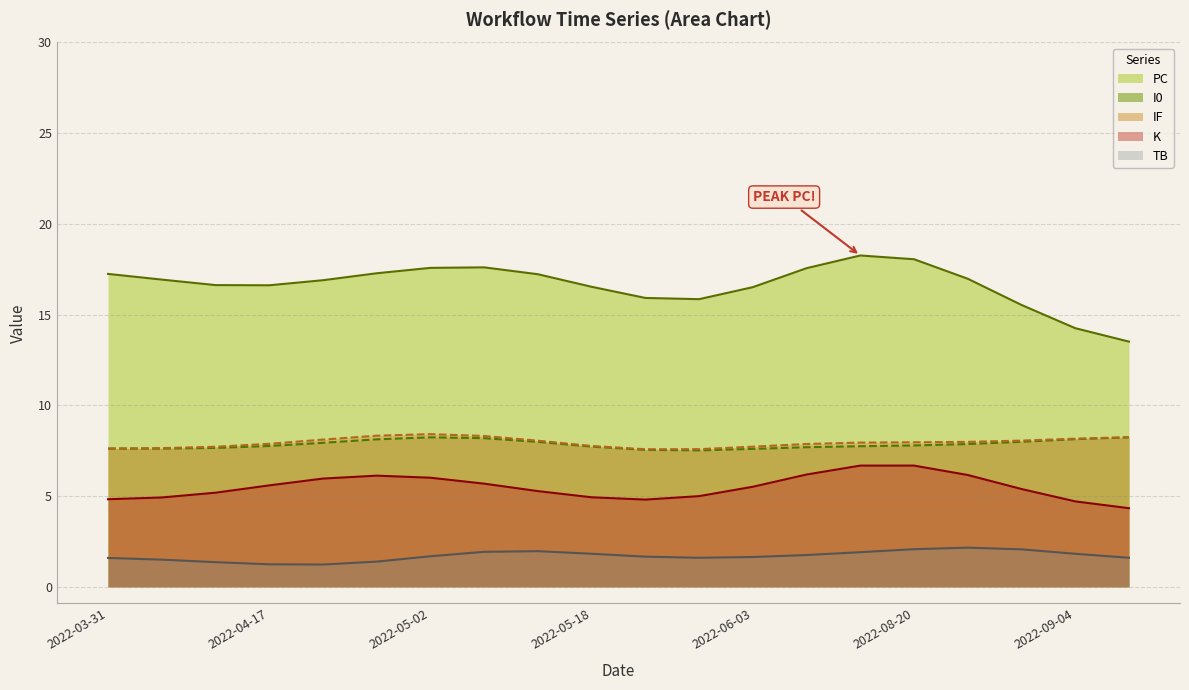

What is the maximum value for I0?

8.2